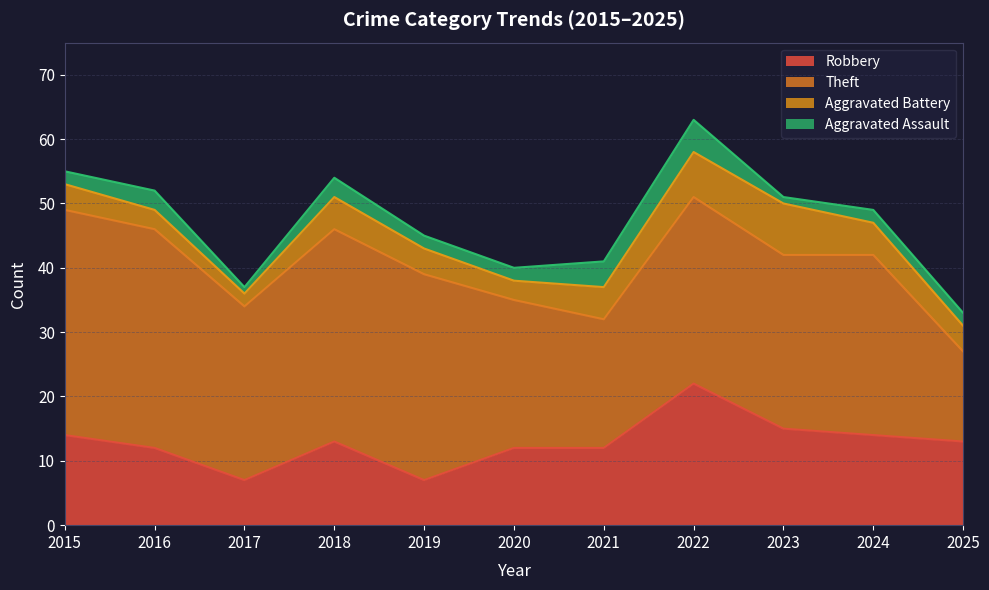

What is the difference between the maximum and minimum values in the Robbery series?

15